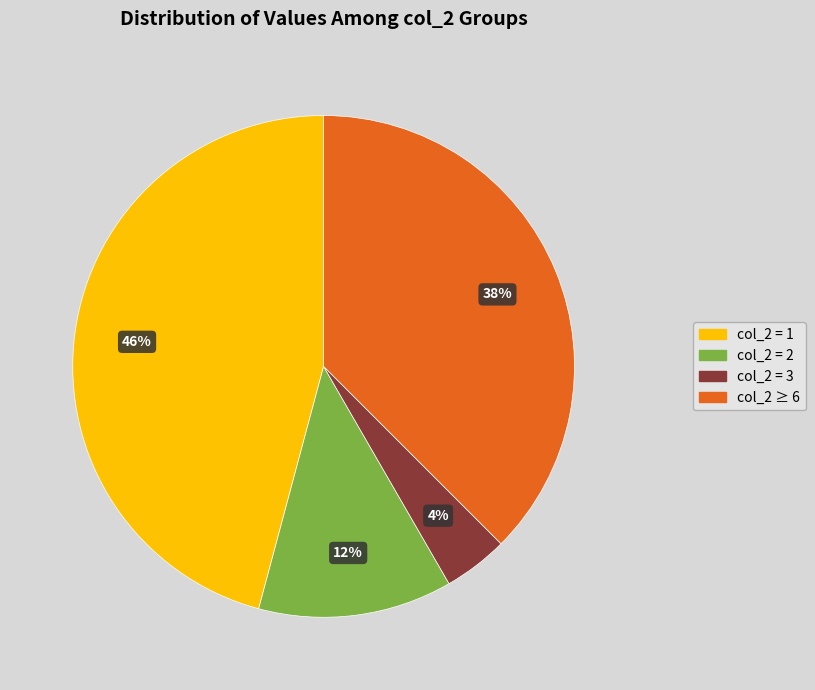

Rank the categories by value from highest to lowest.

col_2 = 1, col_2 ≥ 6, col_2 = 2, col_2 = 3